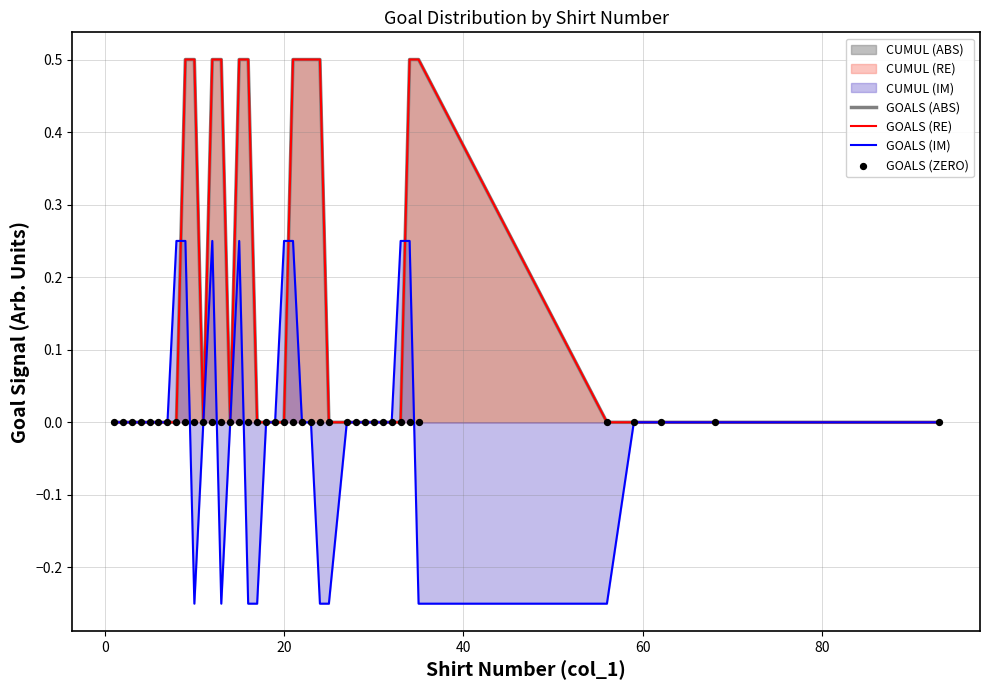

Which series has the largest total across all categories?

GOALS (ABS)